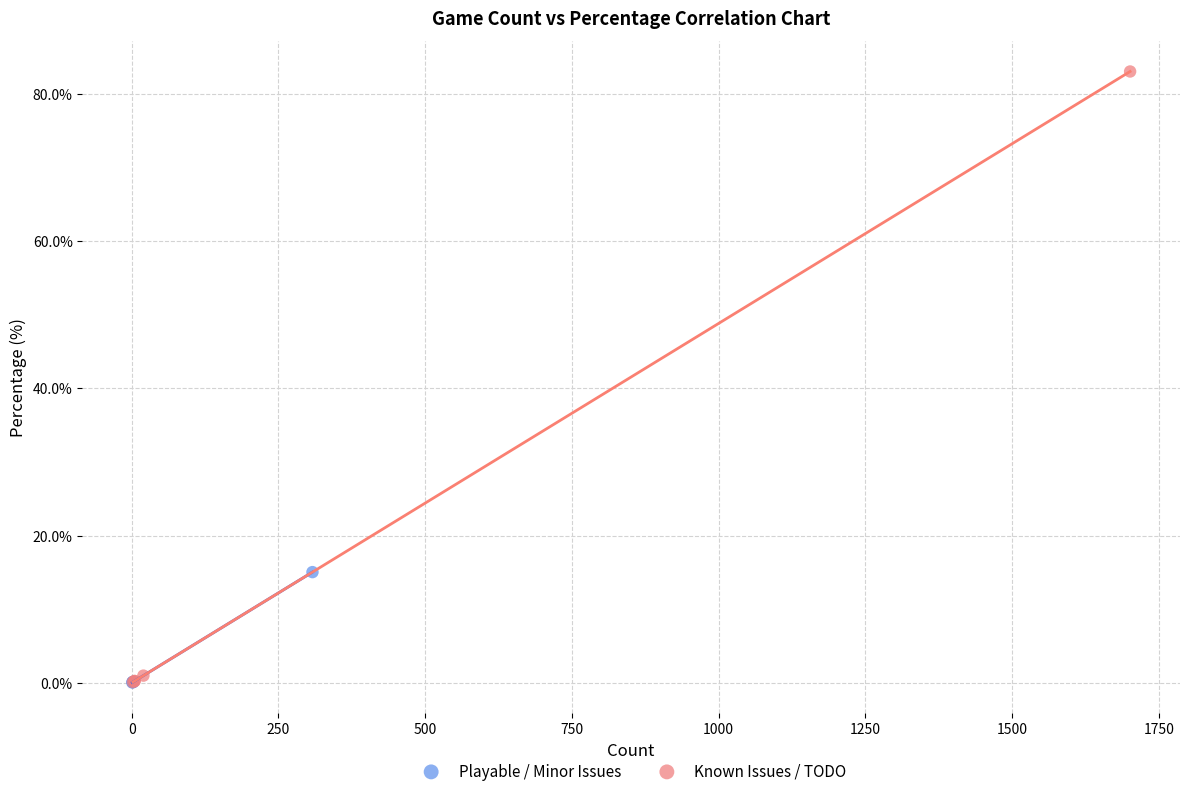

Which series has the largest Y range (max minus min)?

Known Issues / TODO